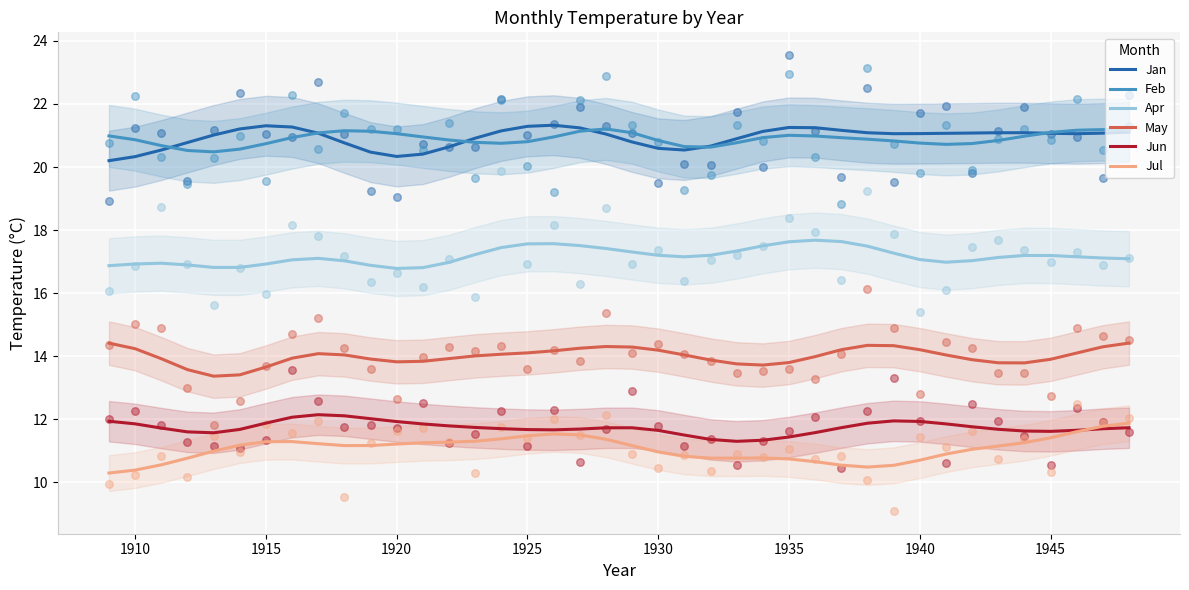

Which series reaches the minimum Y coordinate?

Jul